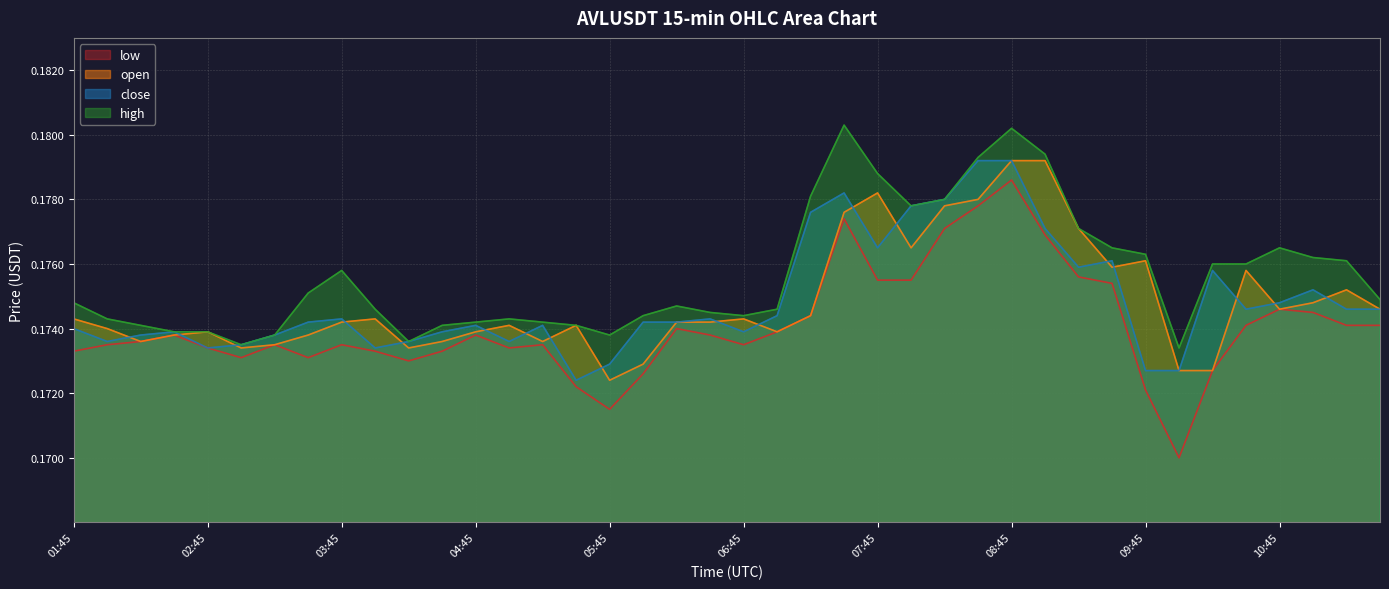

How many low values are between 0 and 1?

40